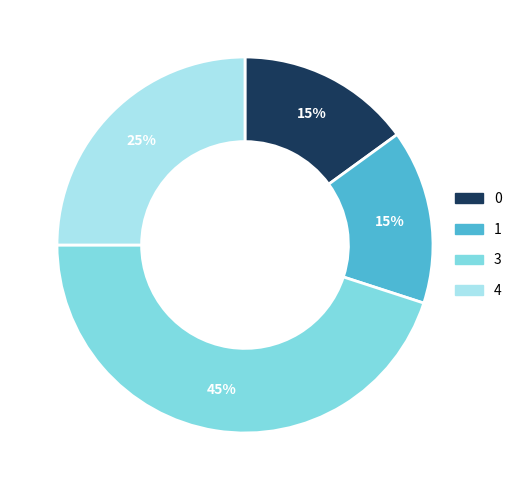

What is the largest slice in the pie chart?

3